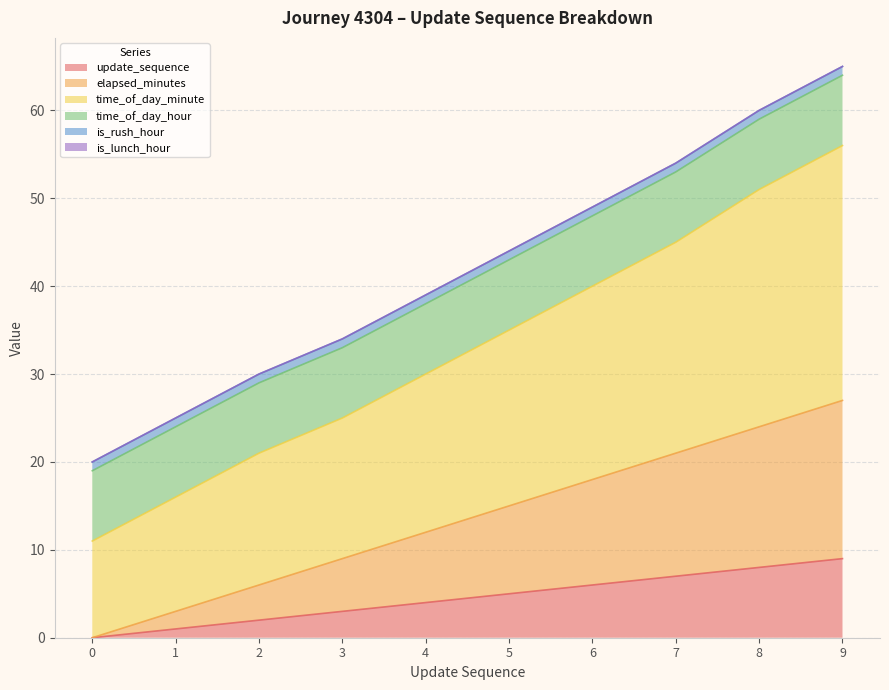

What is the difference between the second highest and second lowest values in the update_sequence series?

7